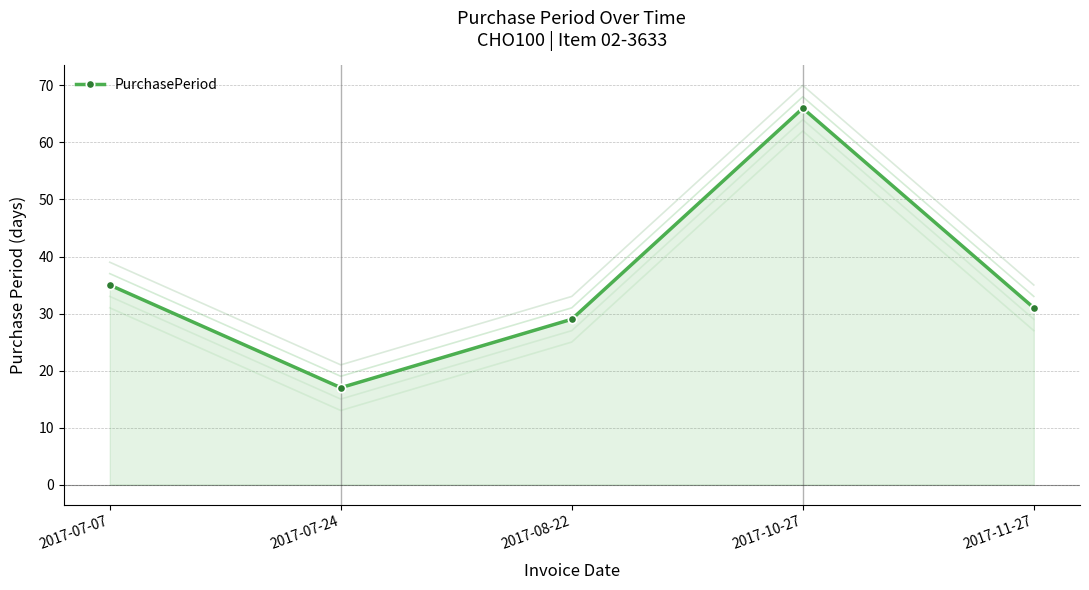

Approximately how many times larger is the value at 2017-07-24 compared to 2017-07-07?

0.5